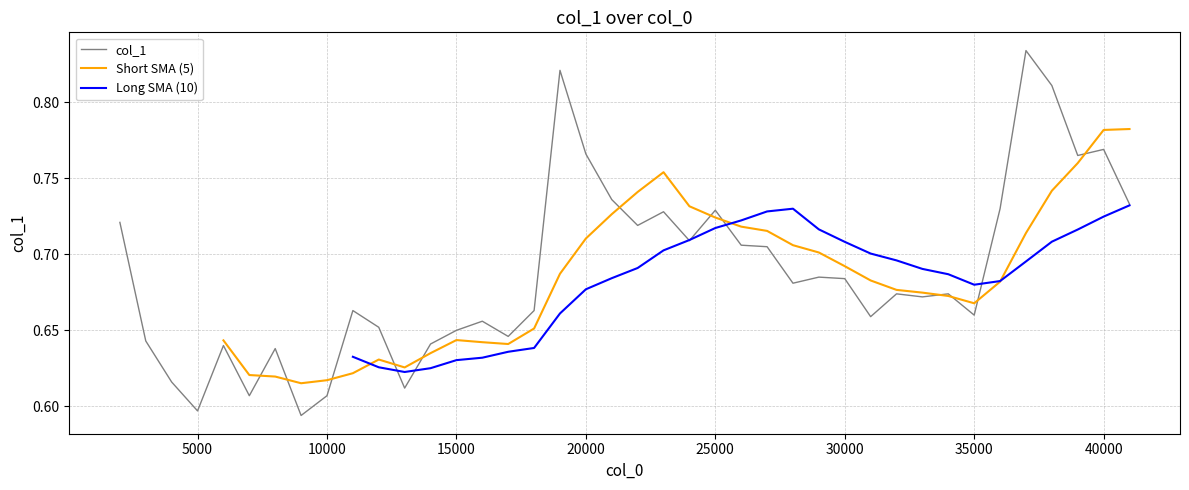

True or false: the data shows 0.3 at 13000.

False